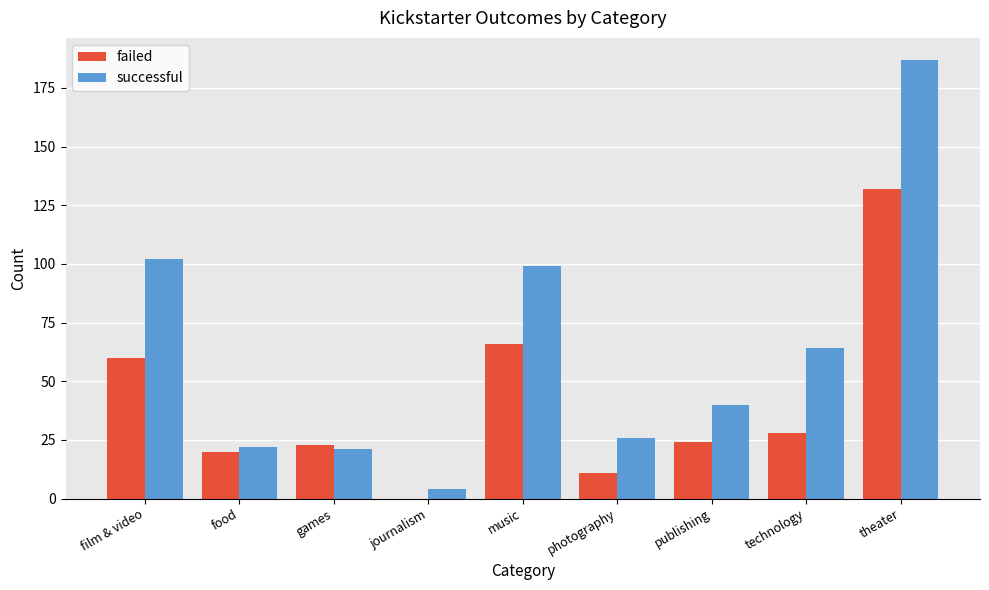

At which label is successful closest to 95?

music